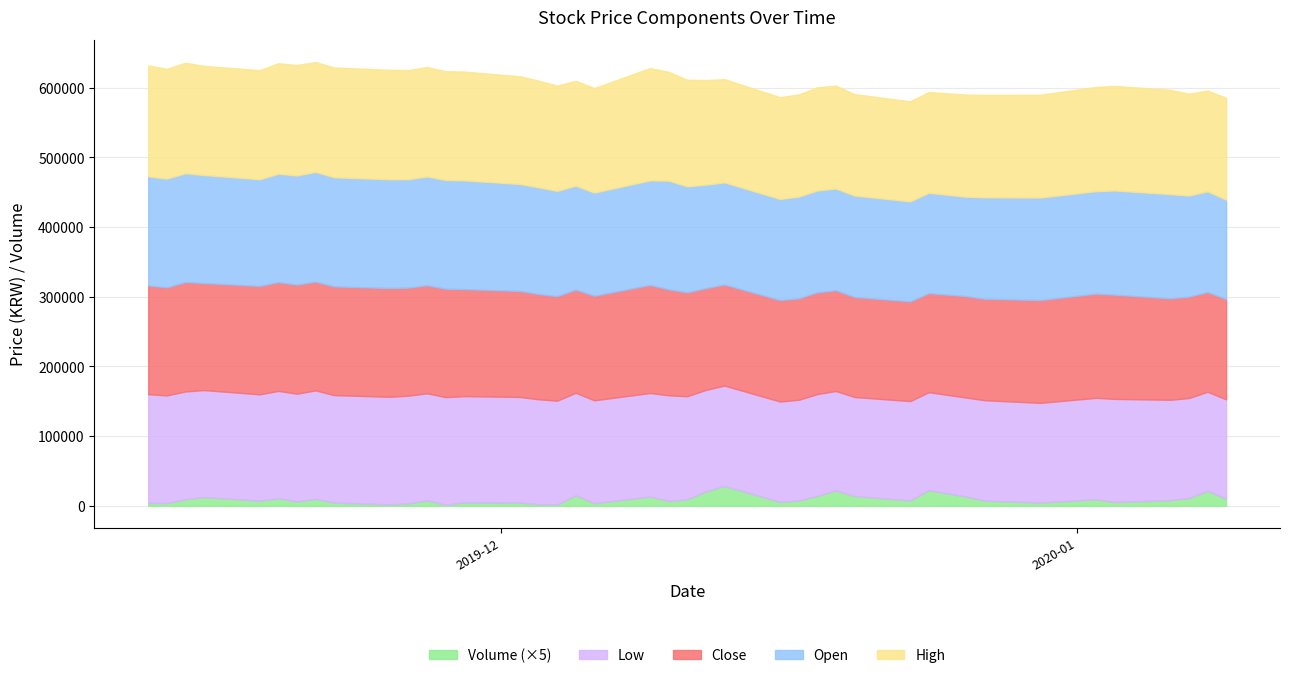

Which label corresponds to the largest value in the chart?

2019-12-09